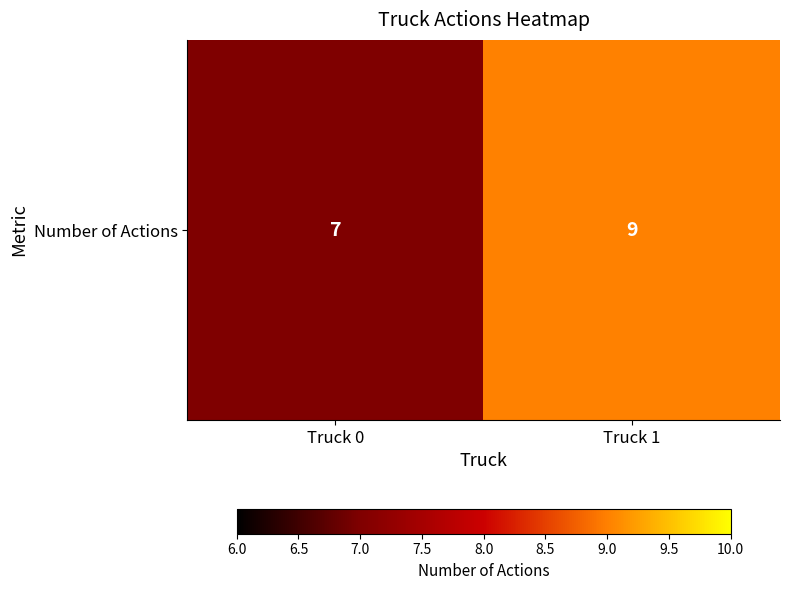

Reading left to right, what are all the values shown in this chart?

7	9